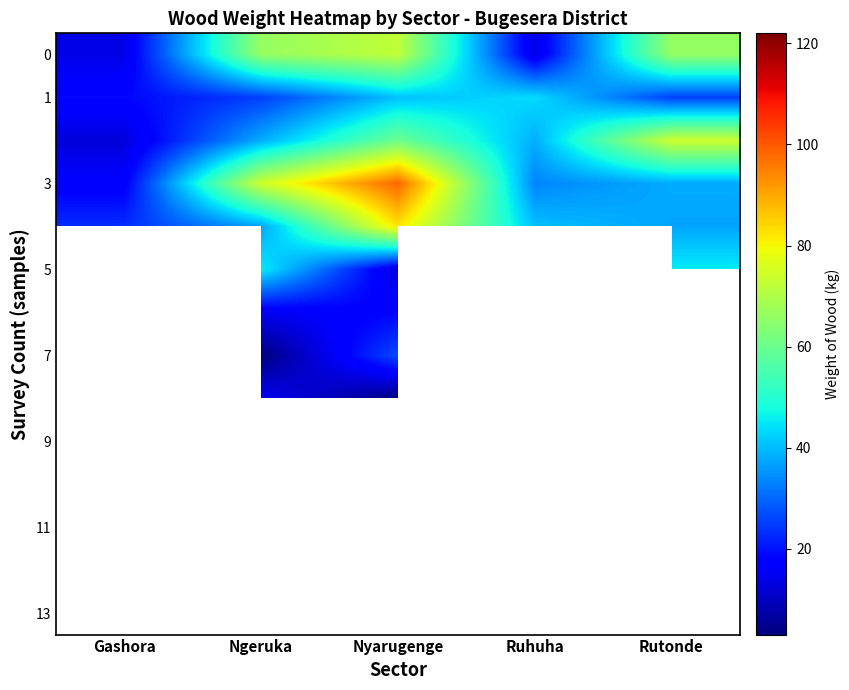

Which has a higher value, Rutonde or Gashora?

Rutonde